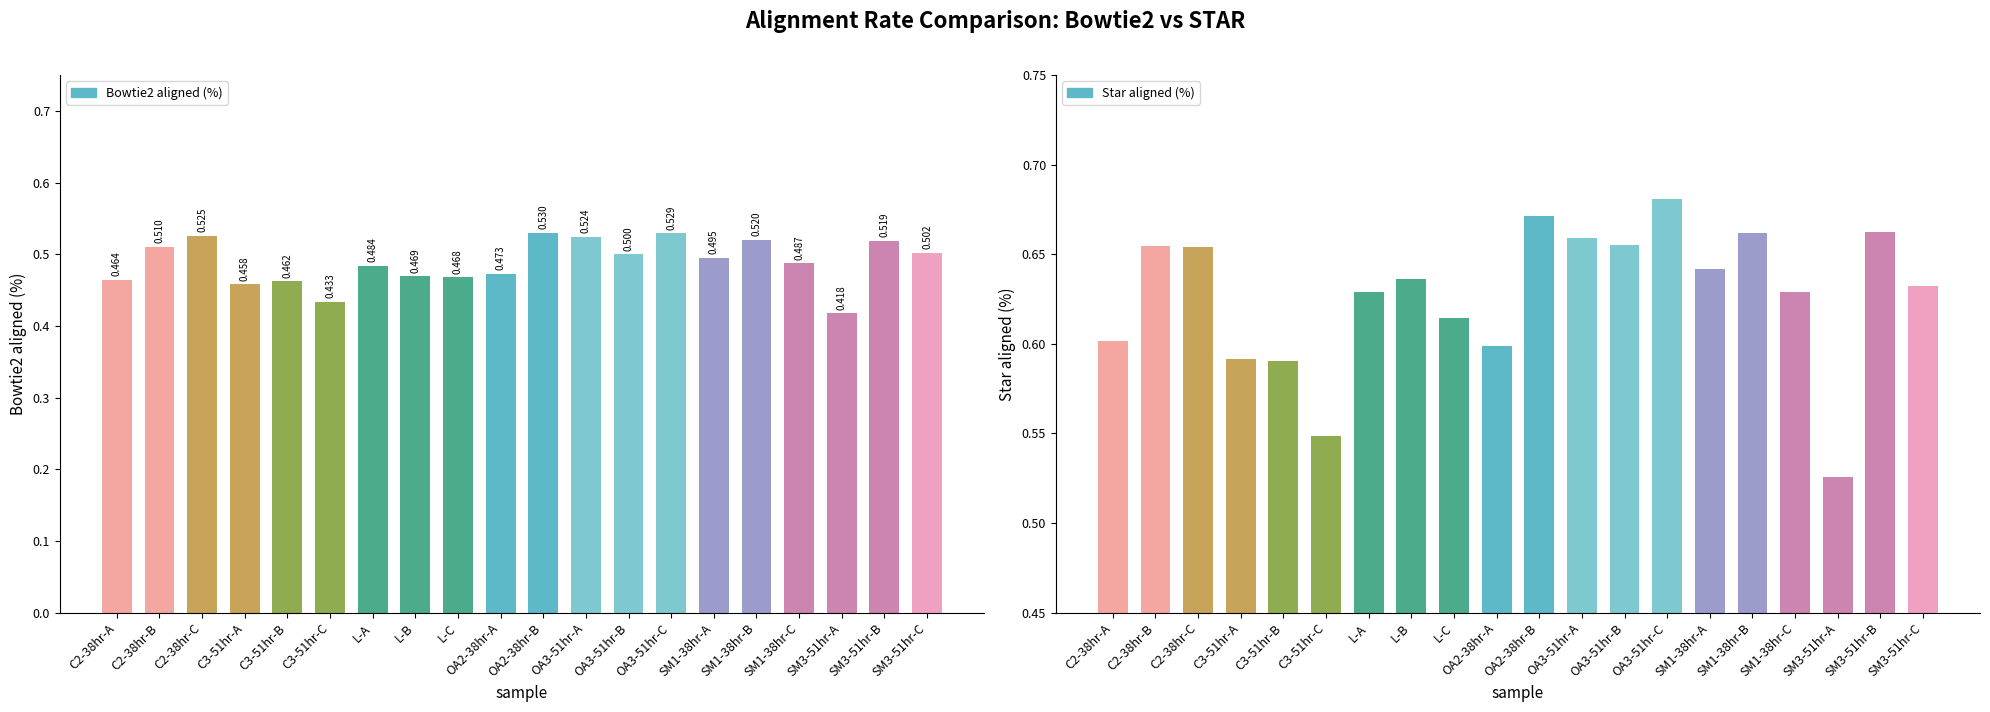

Which series has the widest spread of values?

Star aligned (%)